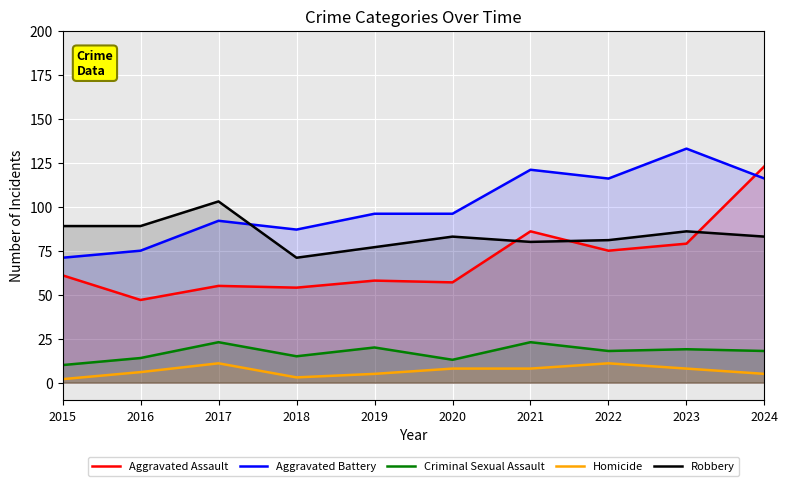

True or false: Homicide has a value of 5 at 2024.

True